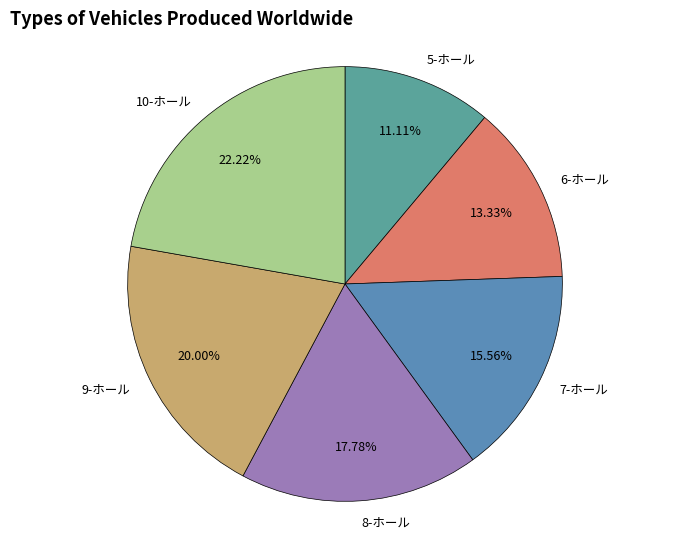

Between 9-ホール and 10-ホール, which is larger?

10-ホール